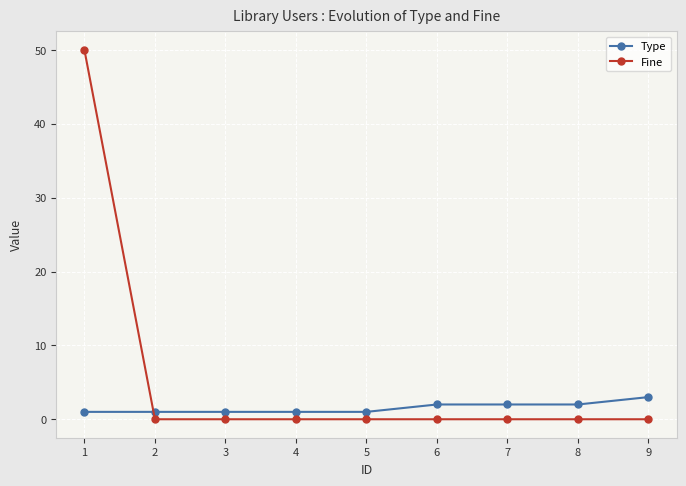

Which series has the widest spread of values?

Fine